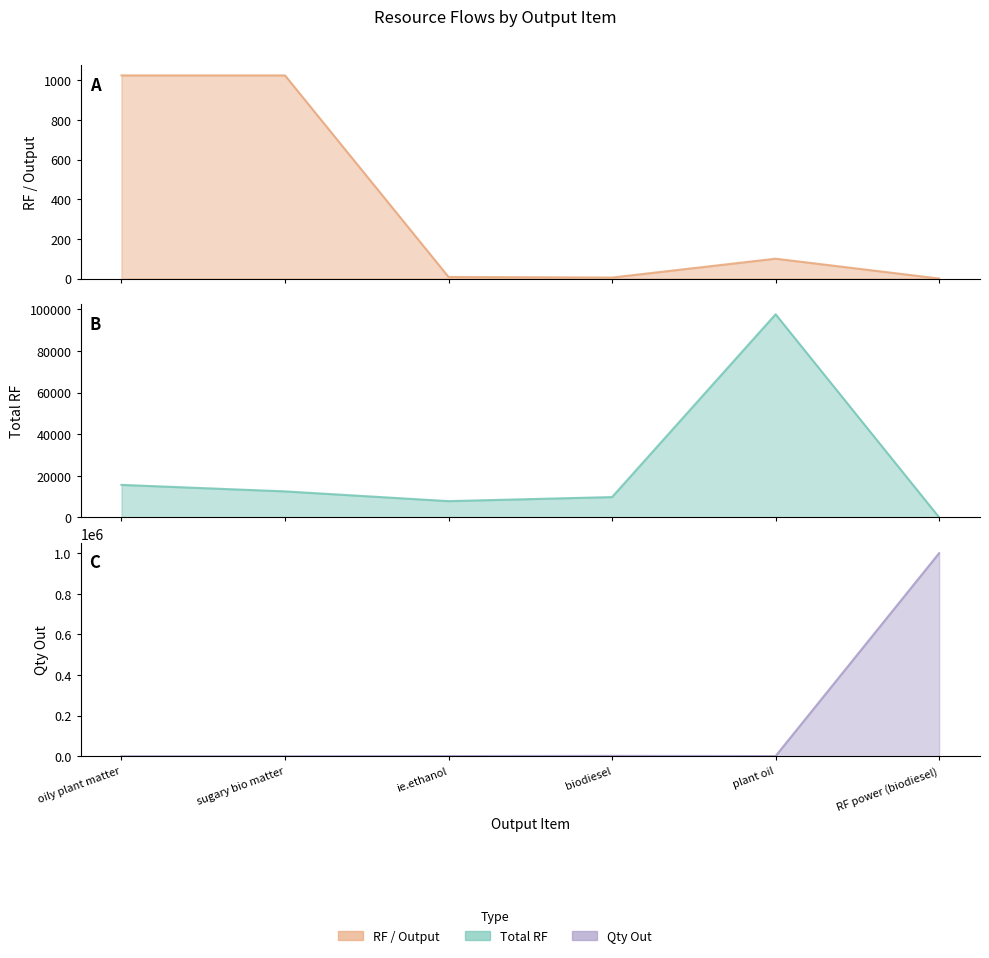

At which category is the sum across all series the highest?

RF power (biodiesel)